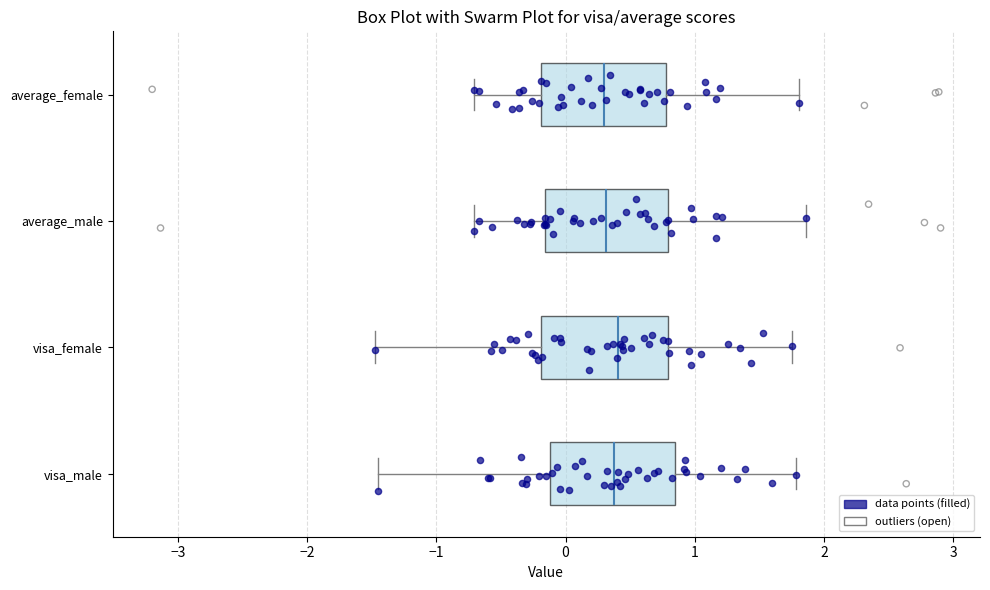

Reading bottom to top, read every box against the x-axis: the position of its median line, the range the box covers, and the ends of its whiskers. The values are not printed on the chart, so give them approximately, as read against the axis.

visa_male: median 0.4, box -0.1 to 0.8, whiskers -1.5 to 1.8
visa_female: median 0.4, box -0.2 to 0.8, whiskers -1.5 to 1.8
average_male: median 0.3, box -0.2 to 0.8, whiskers -0.7 to 1.9
average_female: median 0.3, box -0.2 to 0.8, whiskers -0.7 to 1.8